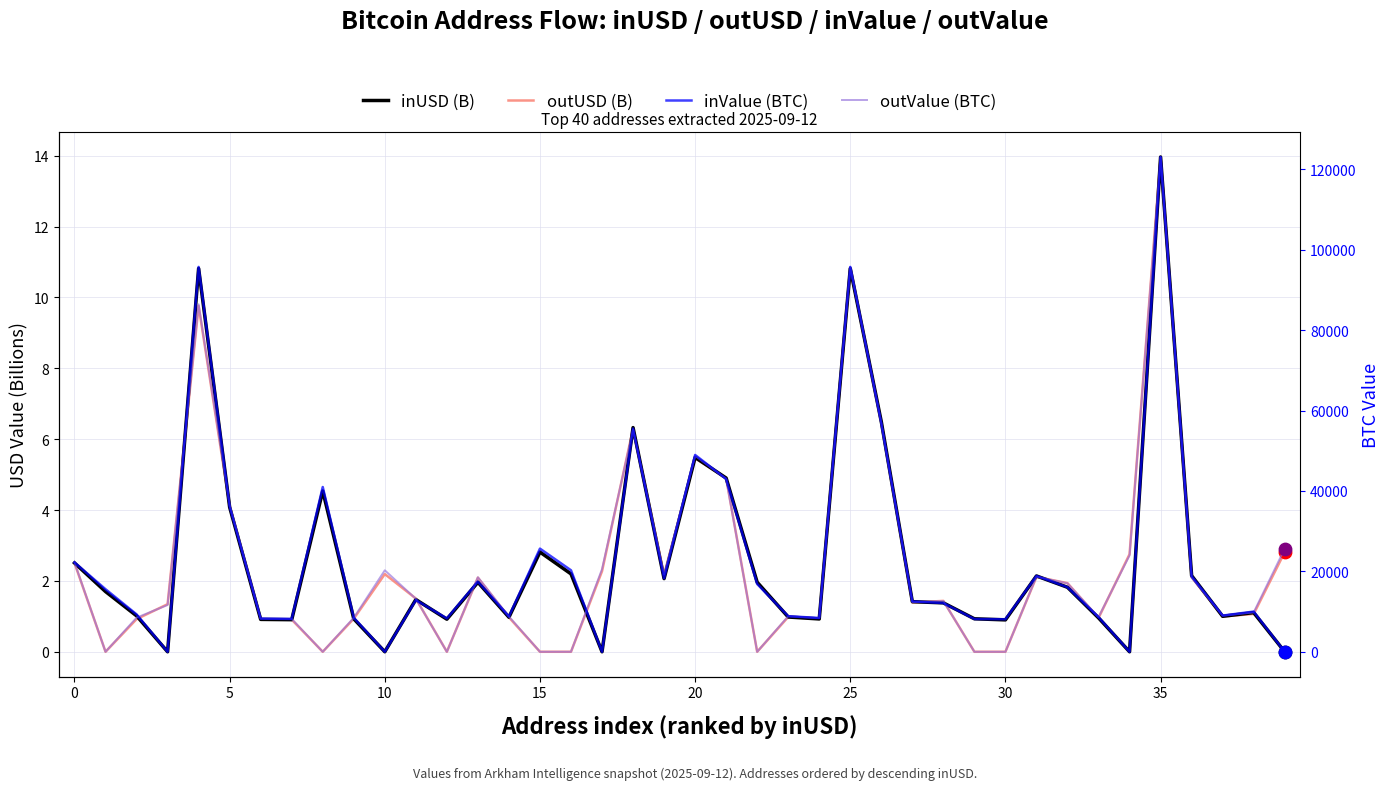

Which series has the largest total across all categories?

inValue (BTC)